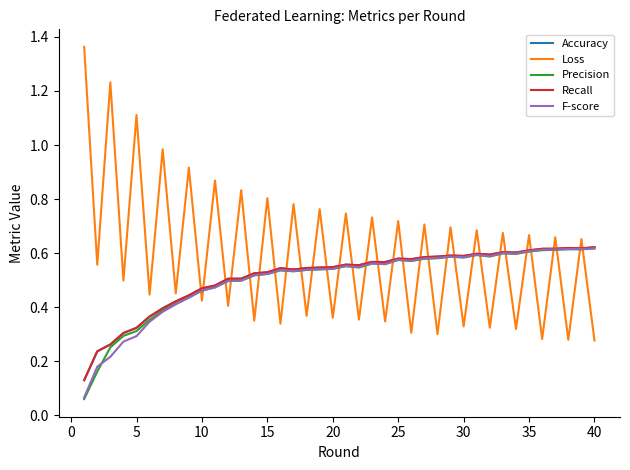

True or false: Precision and Loss intersect in this chart.

True